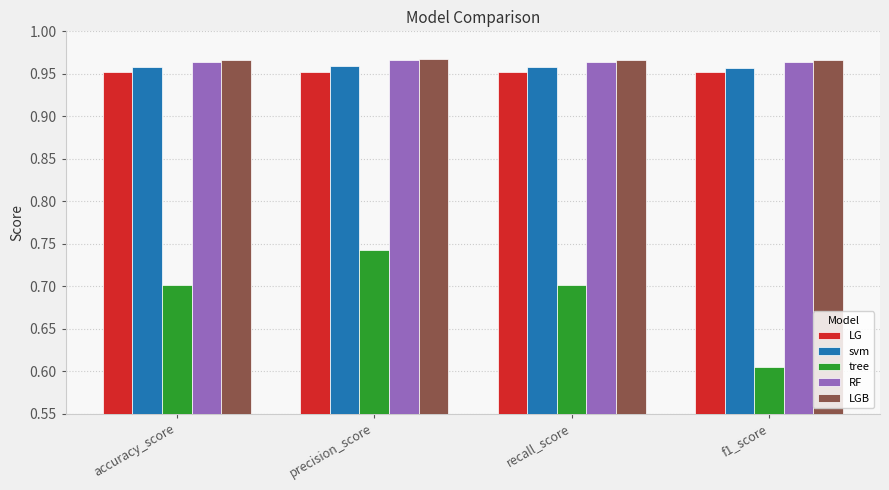

What is the label of the 3rd bar from the right?

precision_score